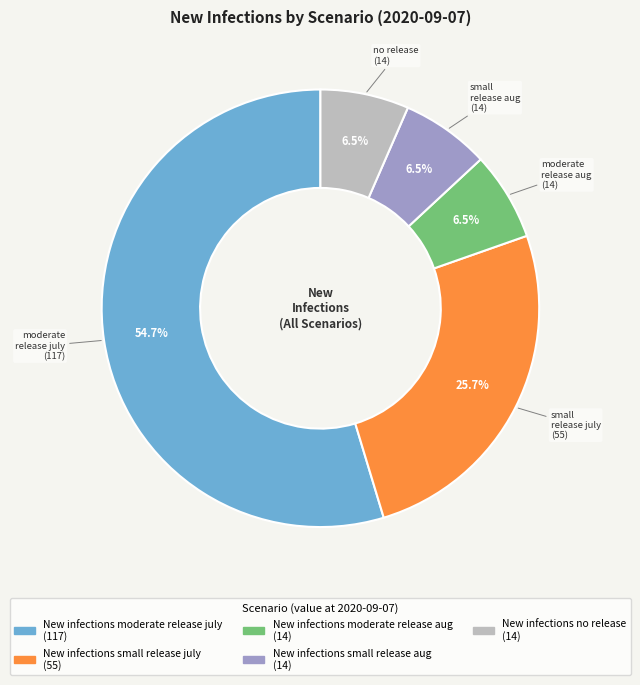

How many segments does this pie chart have?

5